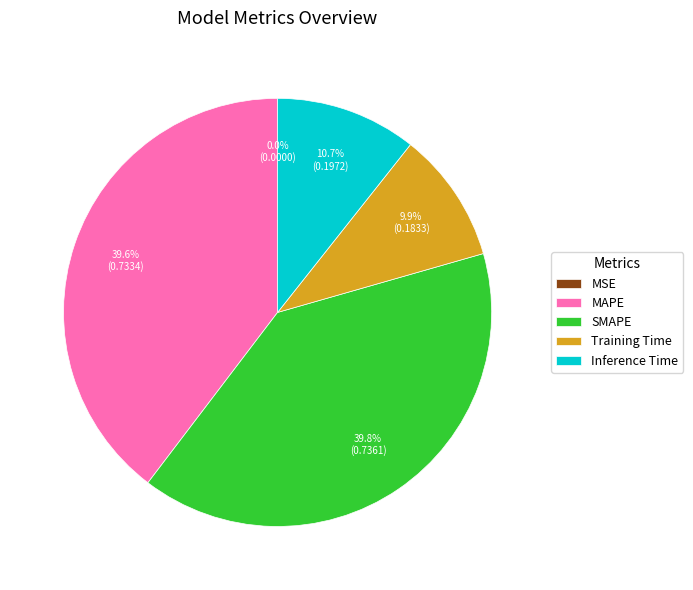

Does any single category account for the majority?

No